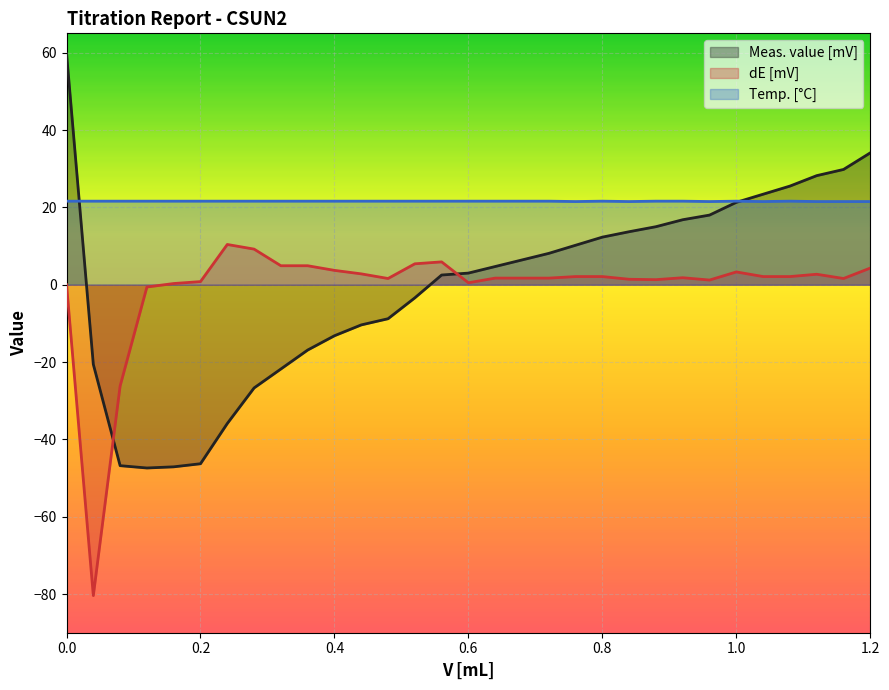

What is the difference between the maximum and minimum values in the dE [mV] series?

90.8